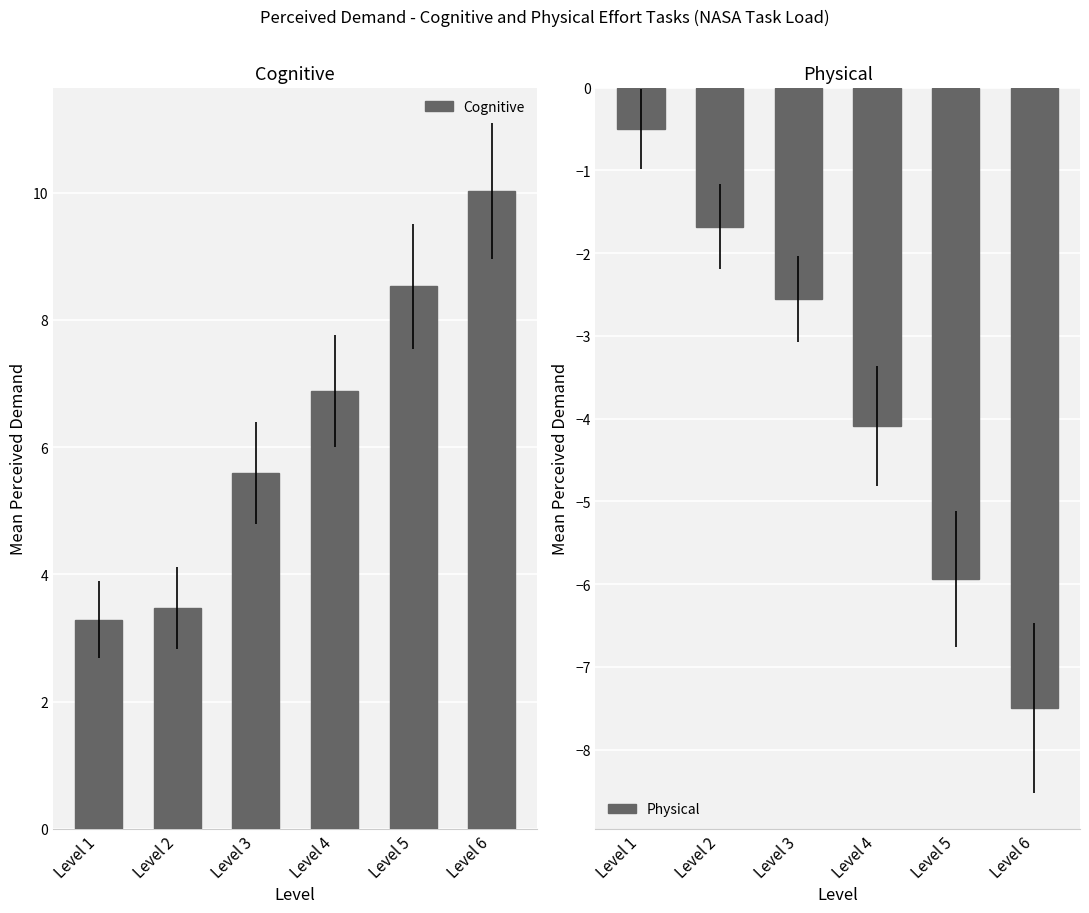

Is the value of Cognitive at Level 4 greater than the value of Physical at Level 1?

Yes